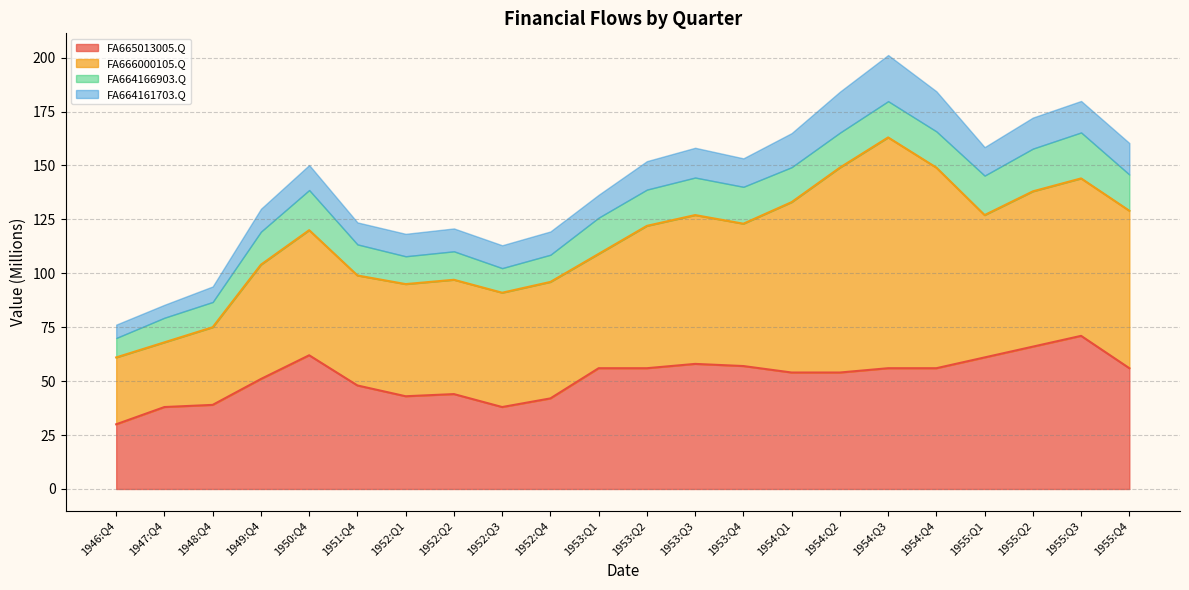

What is the total value across all series at 1955:Q3?

179.9